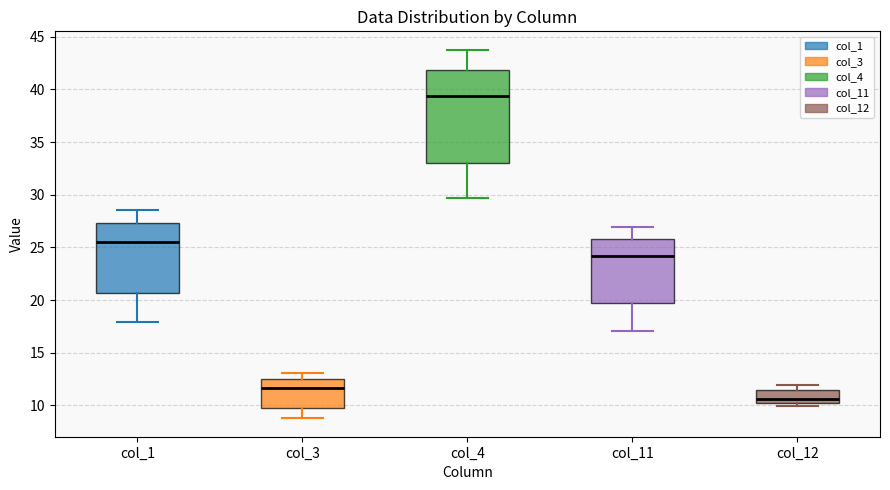

Where does the upper whisker of the box for col_1 end on the y-axis? The values are not printed on the chart, so give them approximately, as read against the axis.

28.5